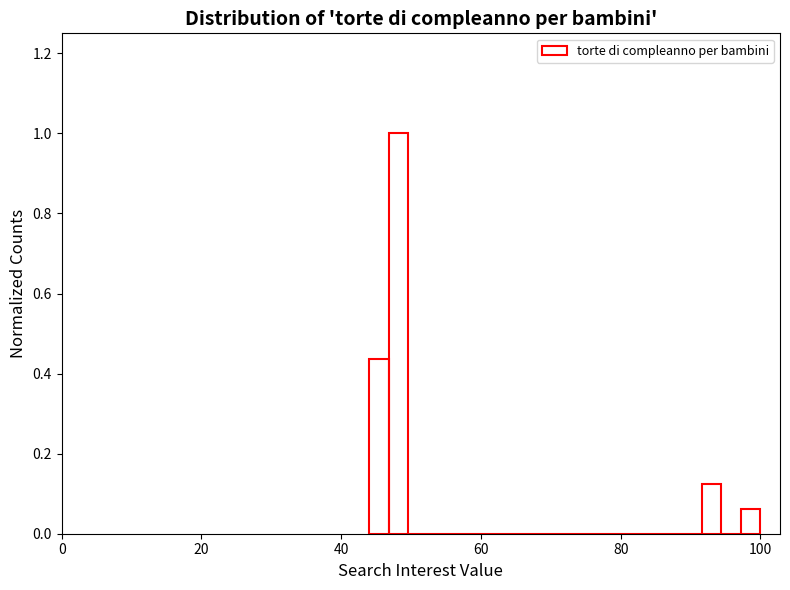

Read against the x-axis, roughly where is the centre of the tallest bar?

48